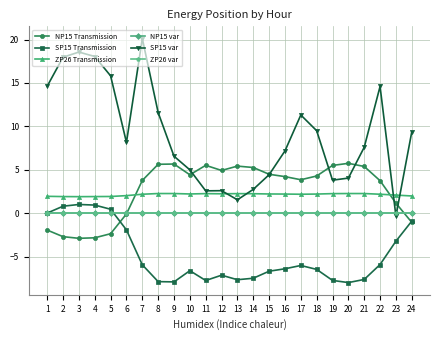

Does the chart have visible grid lines?

Yes